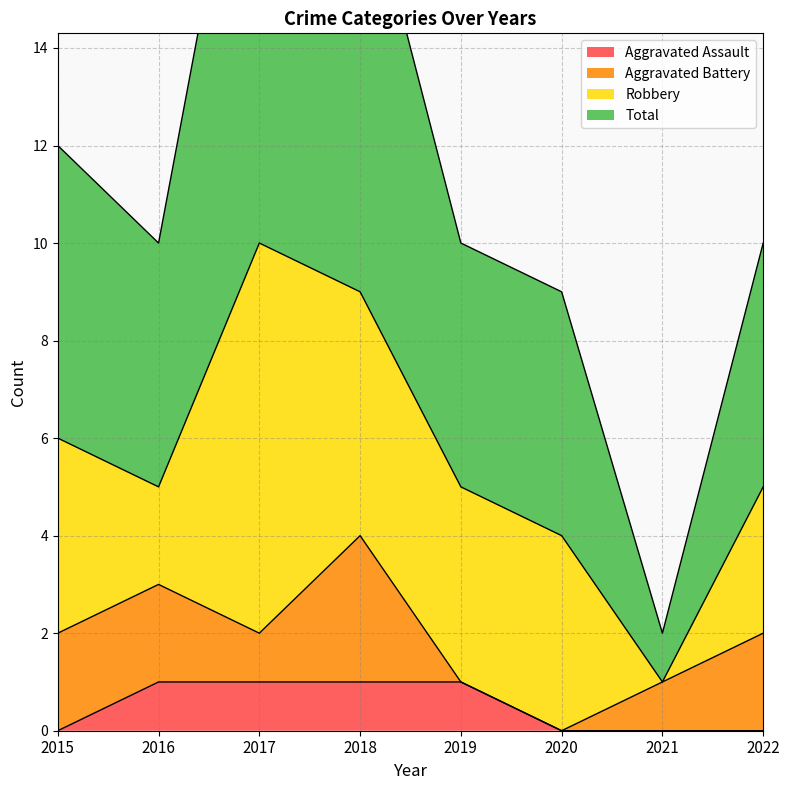

Between 2016 and 2022, which is larger?

2016